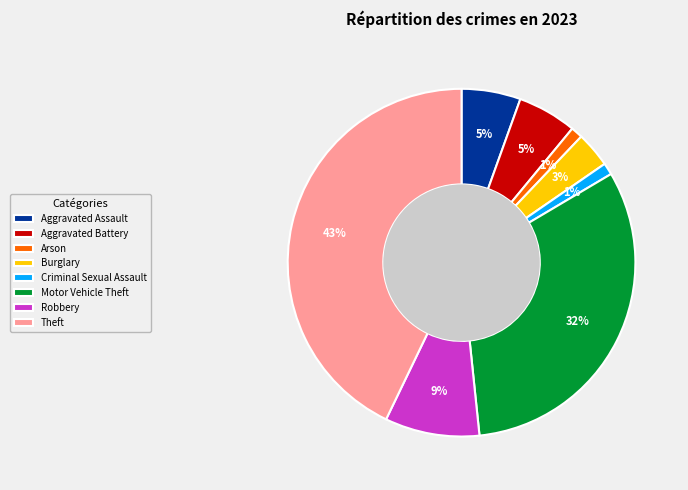

To the nearest percent, what percentage of the pie is Theft?

43%